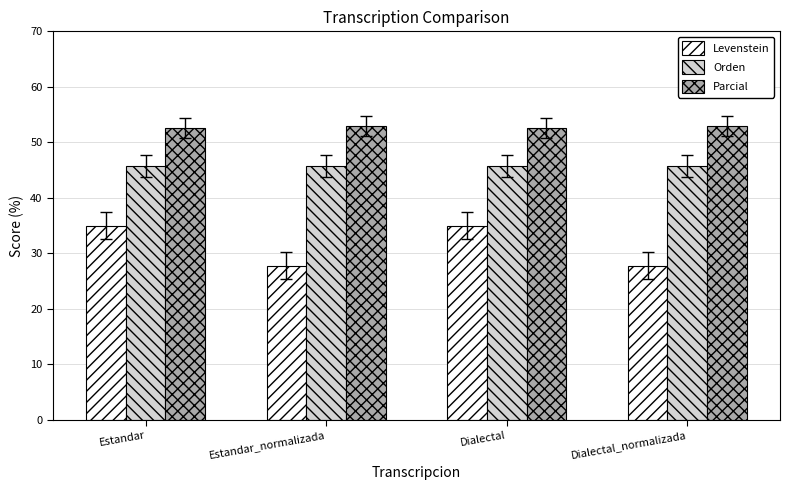

What is the label of the 1st bar from the left?

Estandar